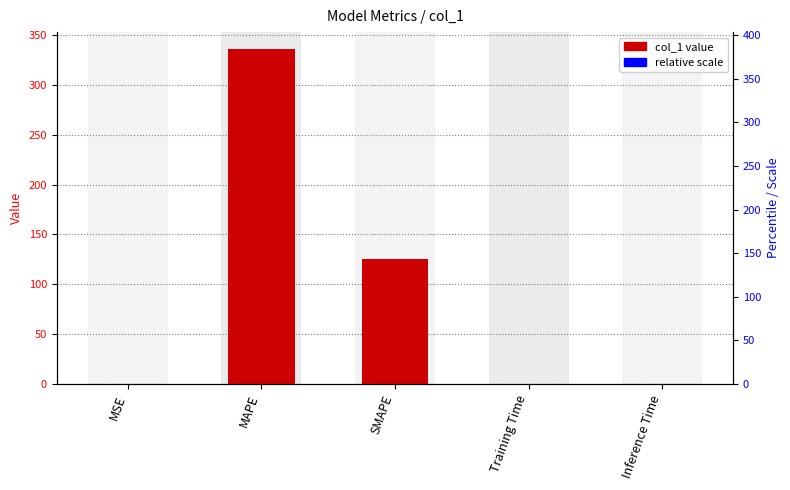

What is the greatest value displayed?

336.1